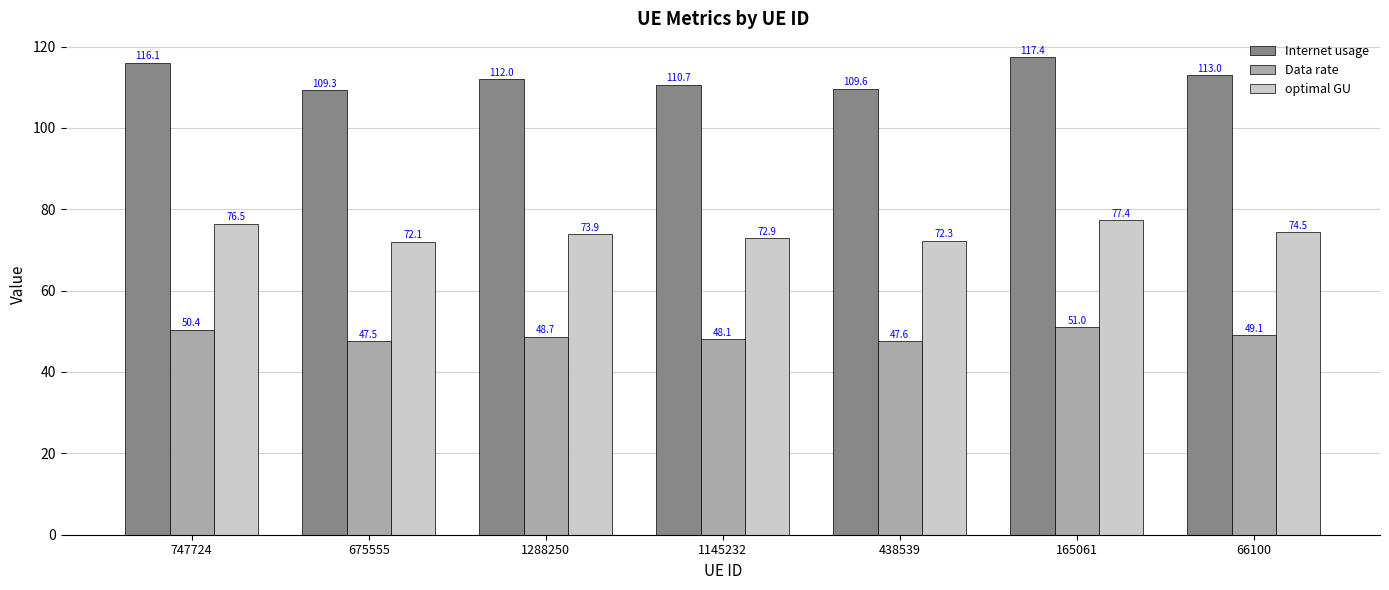

Rank the categories by optimal GU value from lowest to highest.

675555, 438539, 1145232, 1288250, 66100, 747724, 165061